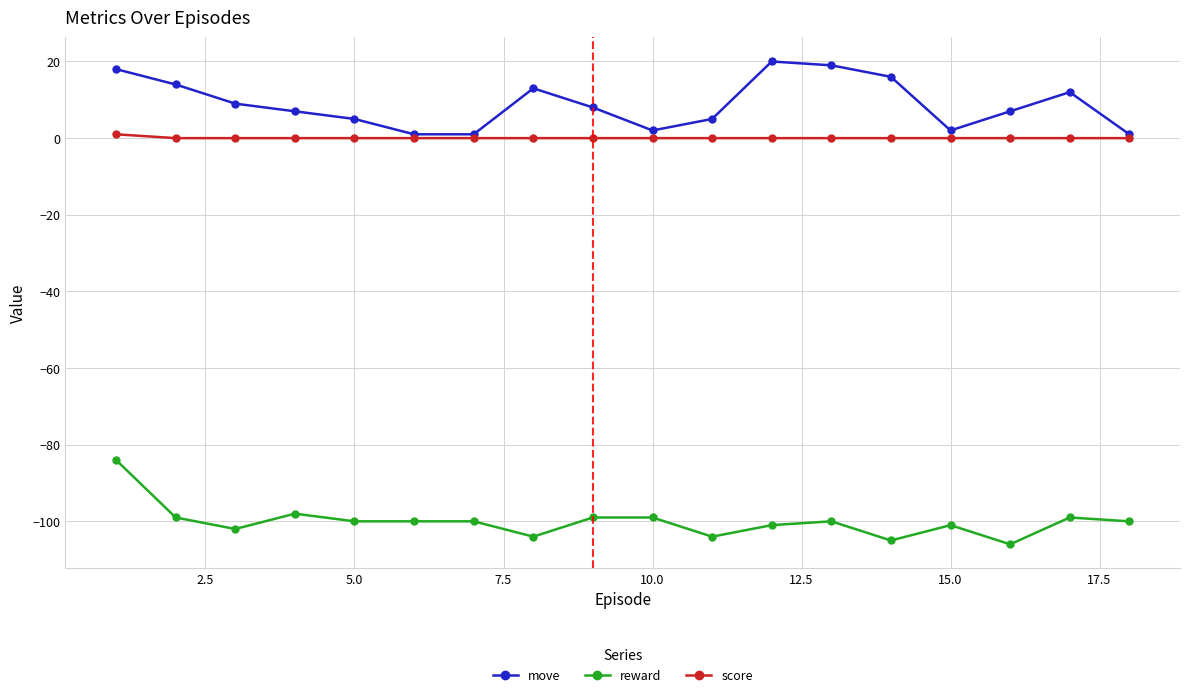

Which series has the largest total across all categories?

move